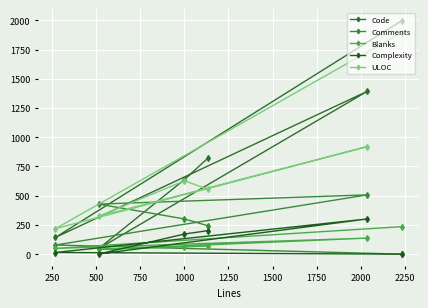

Count the number of categories in the chart.

6